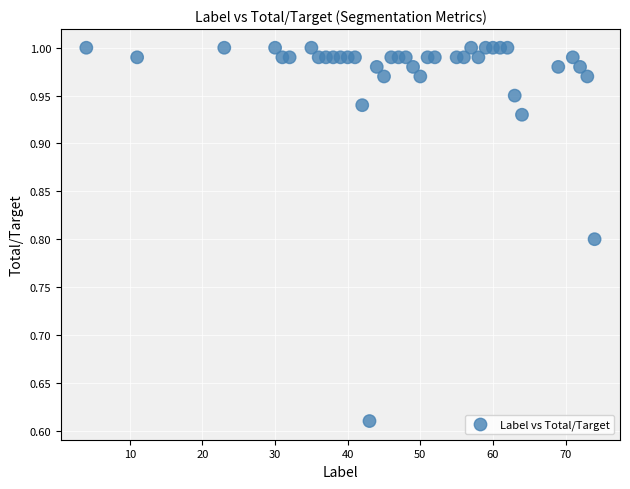

What is the range of Y values (max minus min)?

0.4